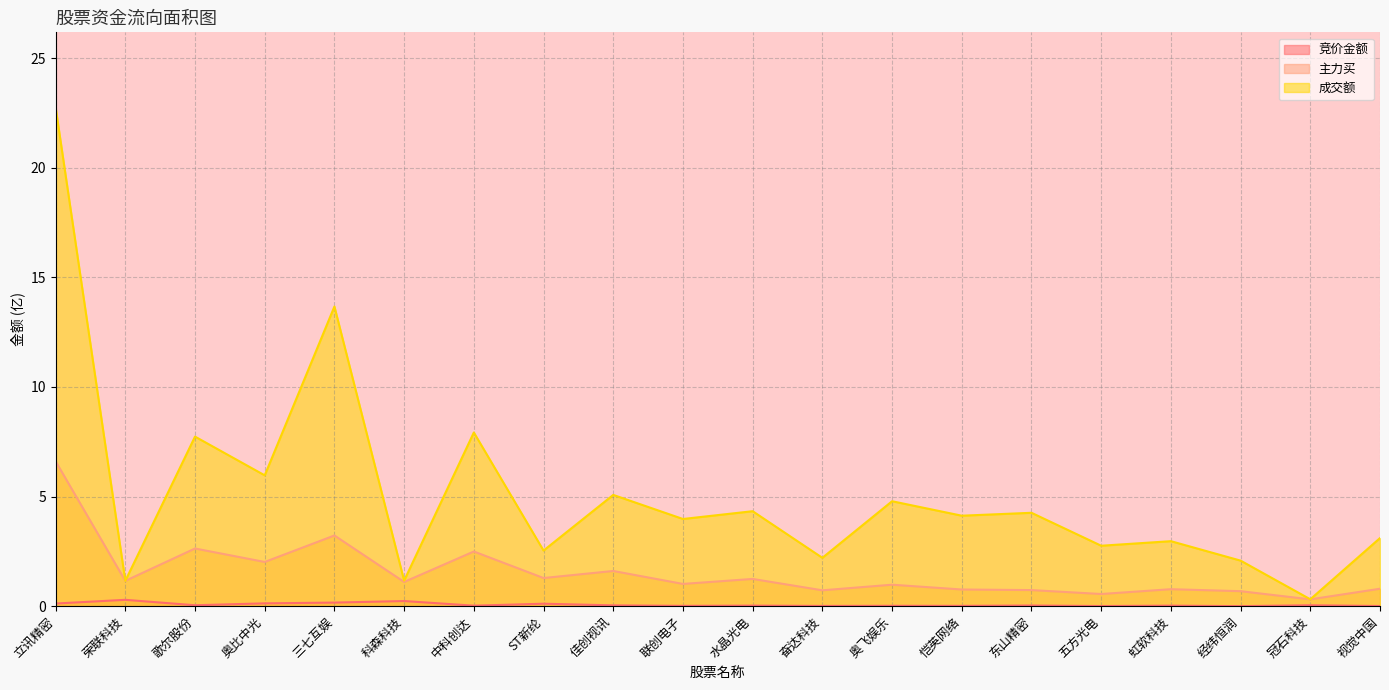

At how many categories does at least one series exceed 10?

2